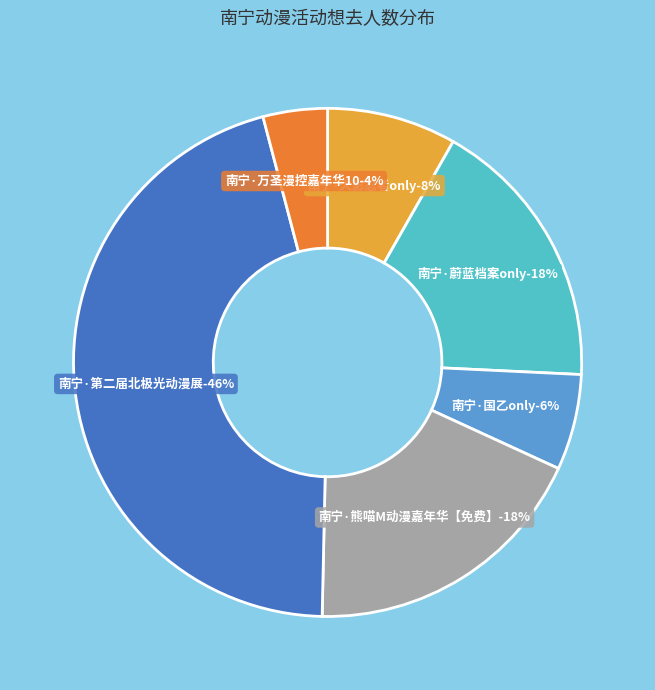

Which slice is the largest?

南宁·第二届北极光动漫展